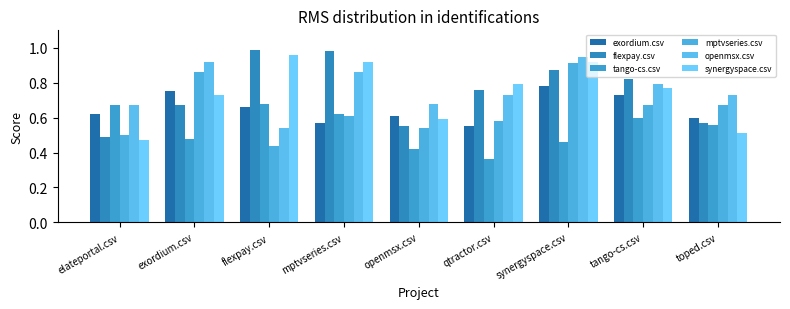

What position from the left is mptvseries.csv?

4